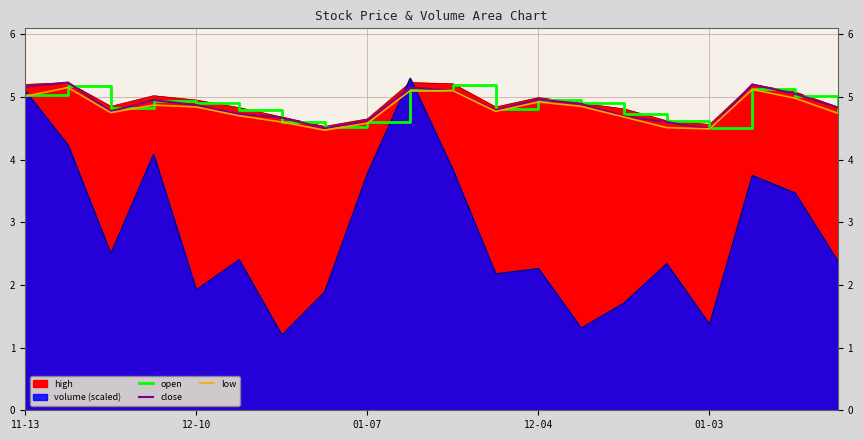

The value of open at 17 is 5.1. True or false?

True